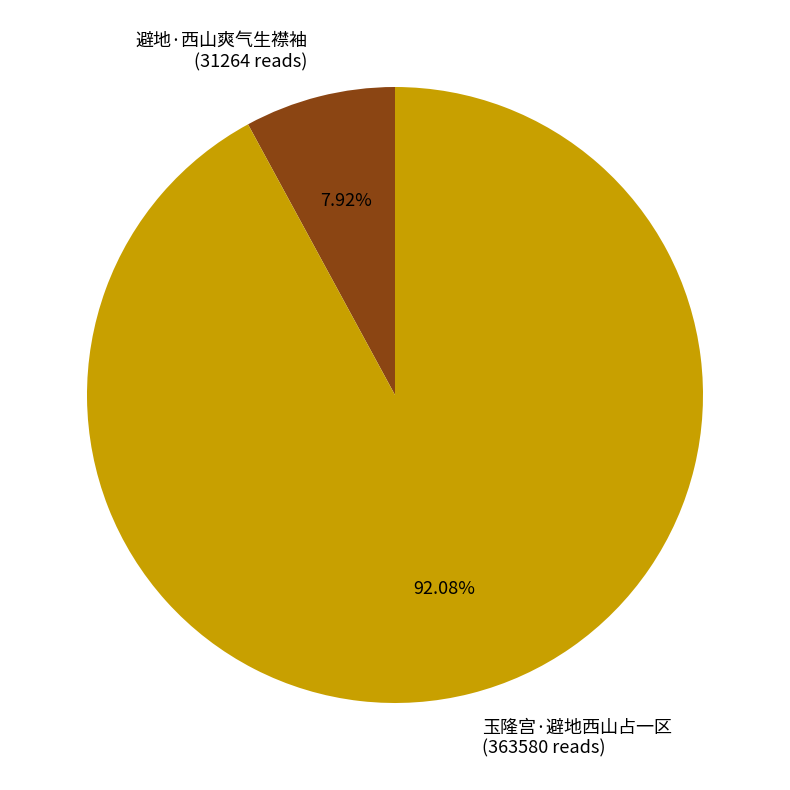

Is it true that 玉隆宫·避地西山占一区 is 92% of the pie?

True